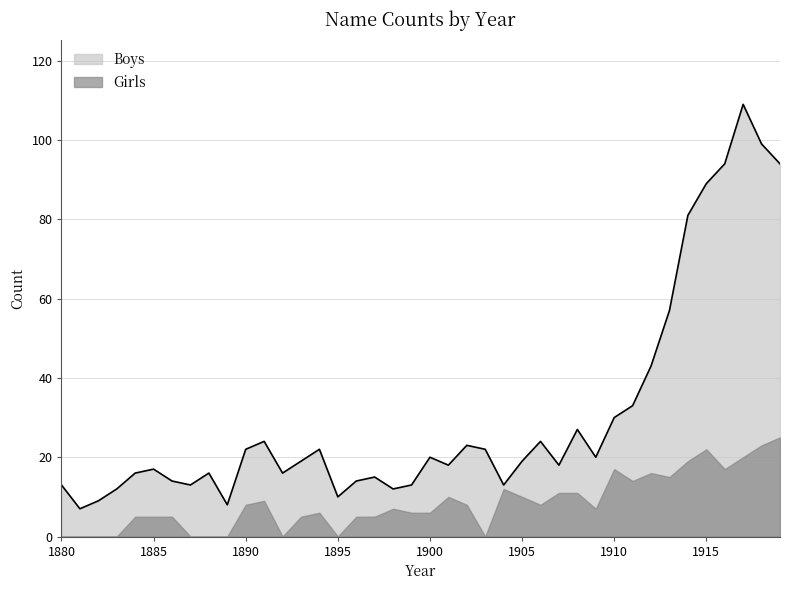

True or false: the data shows 24 at 1885.

False